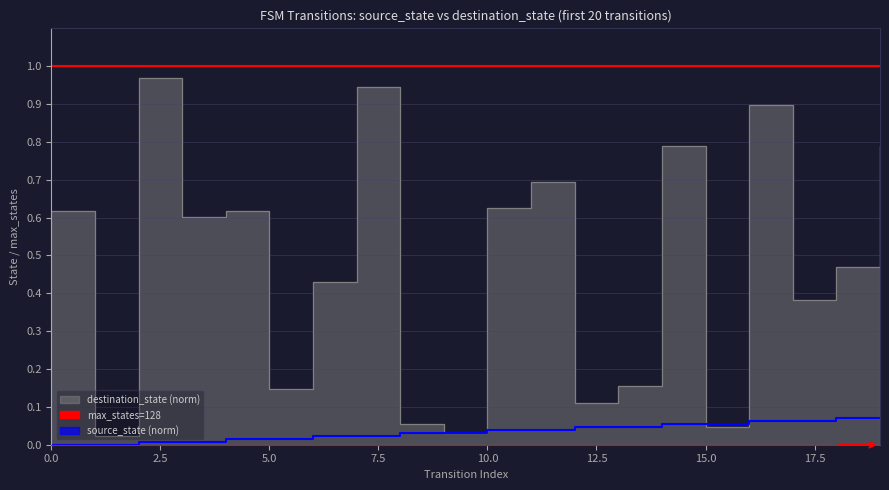

Reading left to right, list all the values displayed in this chart.

source_state: 0.0	0.0	0.0	0.0	0.0	0.0	0.0	0.0	0.0	0.0	0.0	0.0	0.0	0.0	0.1	0.1	0.1	0.1	0.1	0.1
destination_state: 0.6	0.0	1.0	0.6	0.6	0.1	0.4	0.9	0.1	0.0	0.6	0.7	0.1	0.2	0.8	0.0	0.9	0.4	0.5	0.8